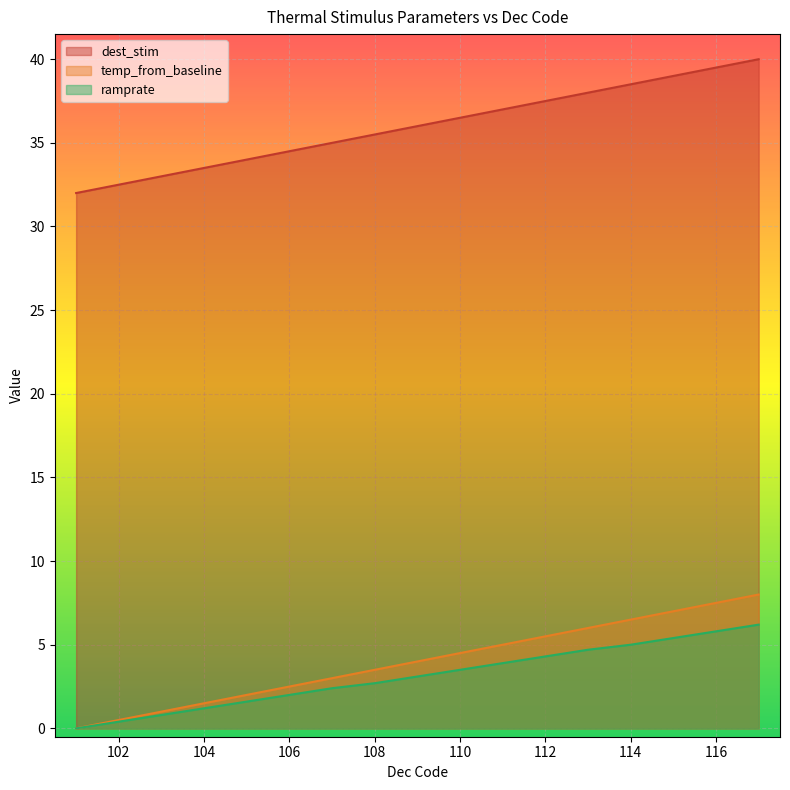

What is the sum of all ramprate values?

53.0